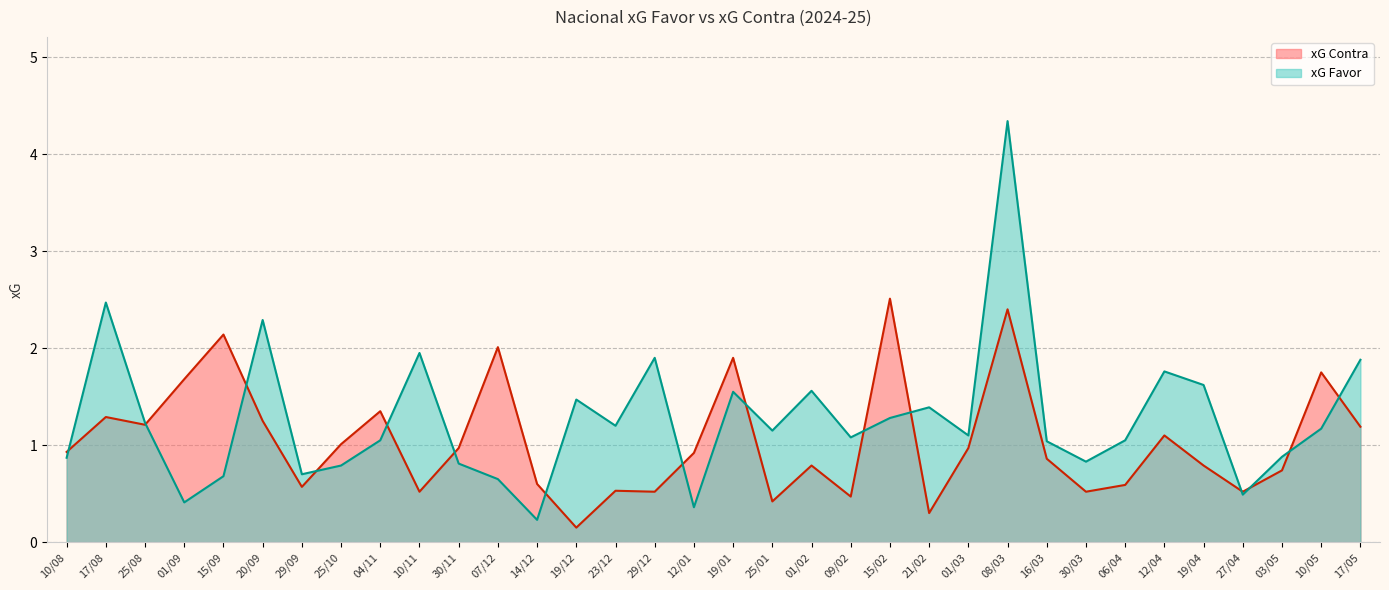

What are all the series names shown in the legend?

xG Favor, xG Contra